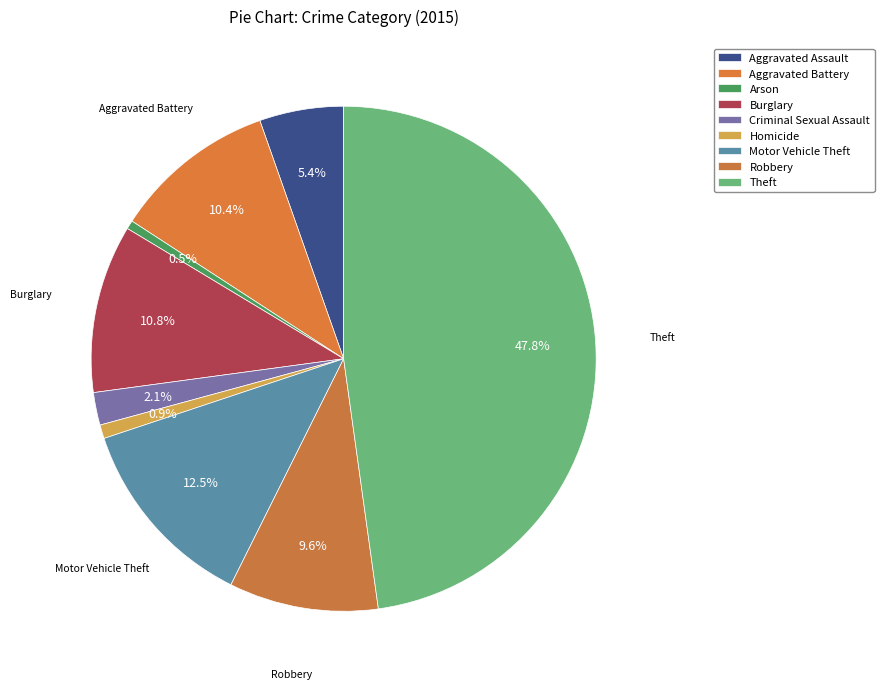

To the nearest percent, what percentage of the pie is Motor Vehicle Theft?

13%